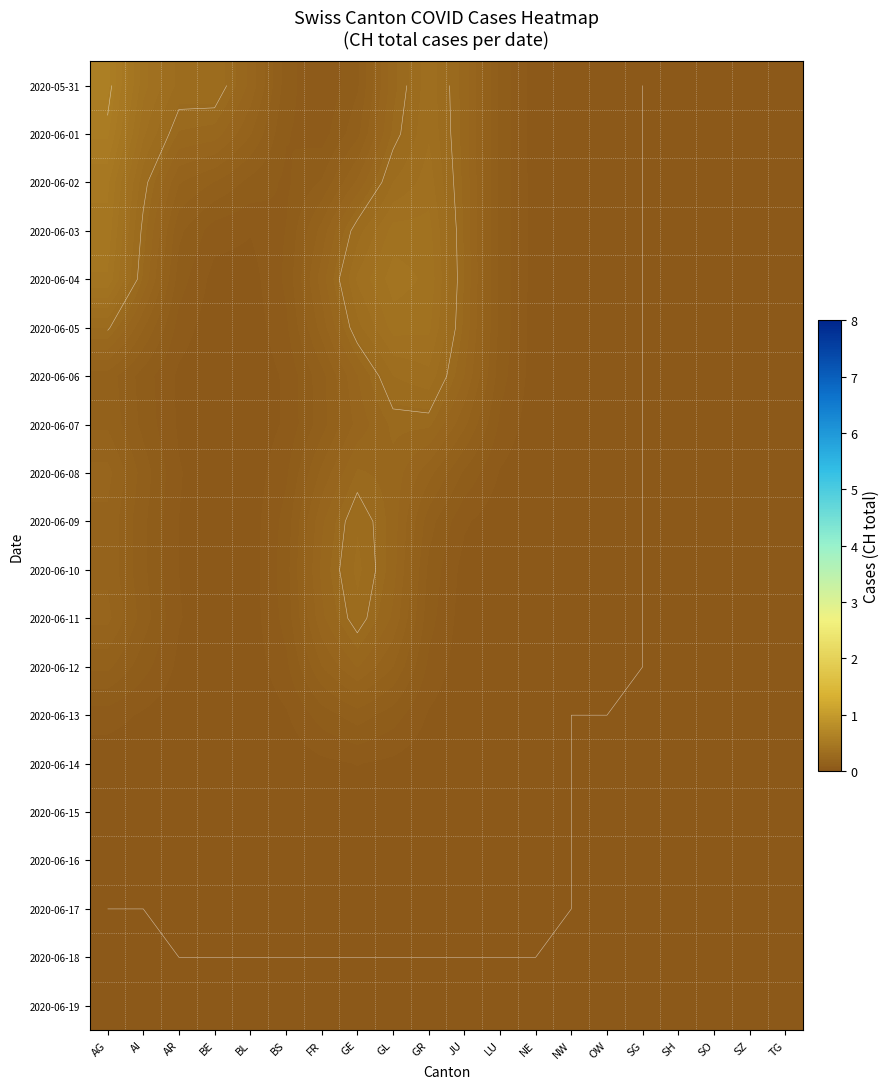

Which has a higher value, OW or GL?

GL